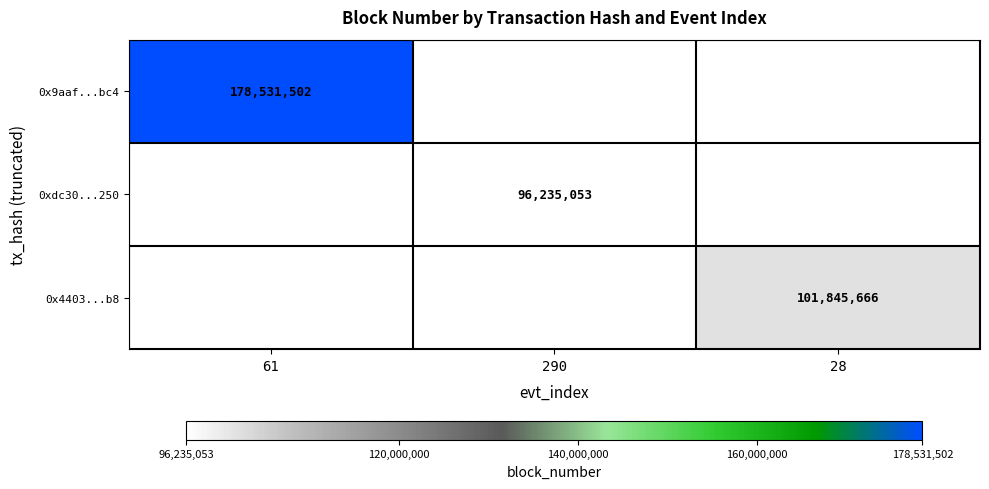

At how many categories does at least one series exceed 137196456?

1